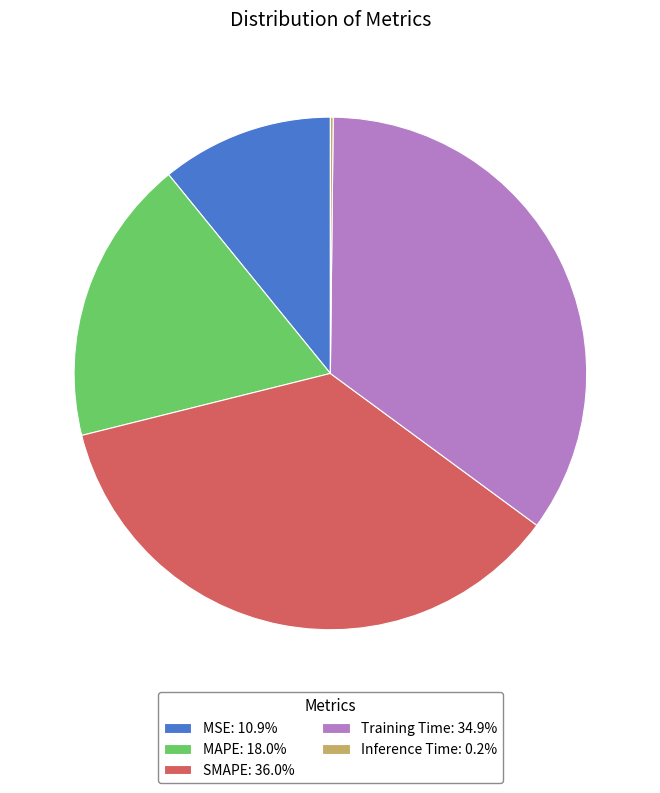

Do MAPE: 18.0% and Training Time: 34.9% together represent more than half of the pie?

Yes